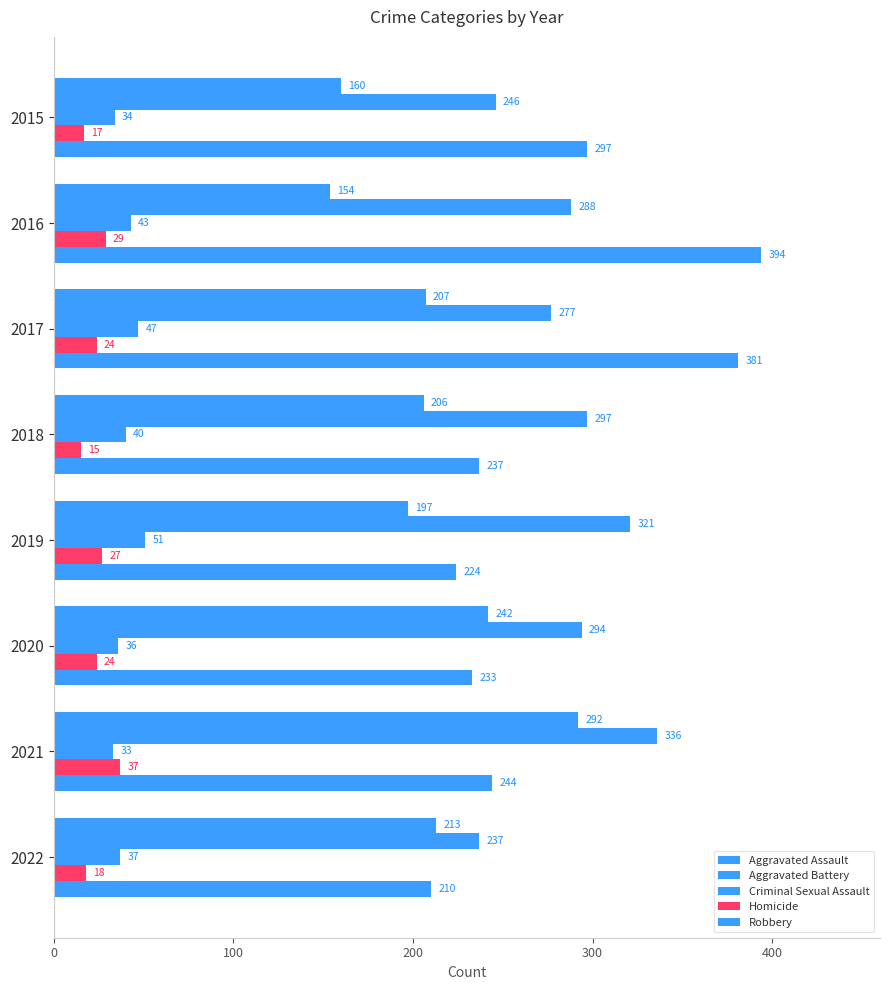

What is the highest value of the Aggravated Battery series?

336